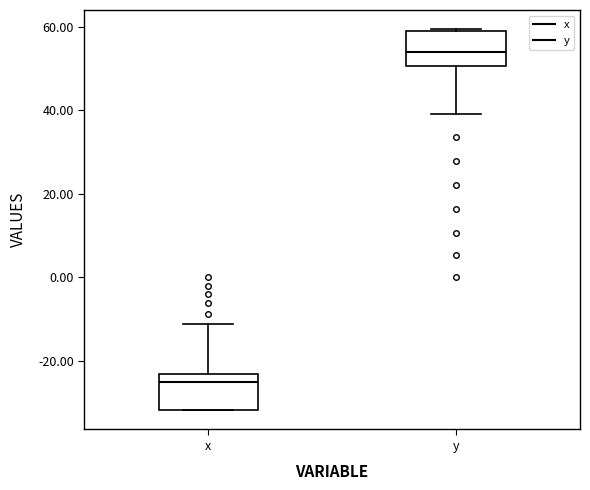

Where is the upper edge of the box for y on the y-axis? The values are not printed on the chart, so give them approximately, as read against the axis.

60